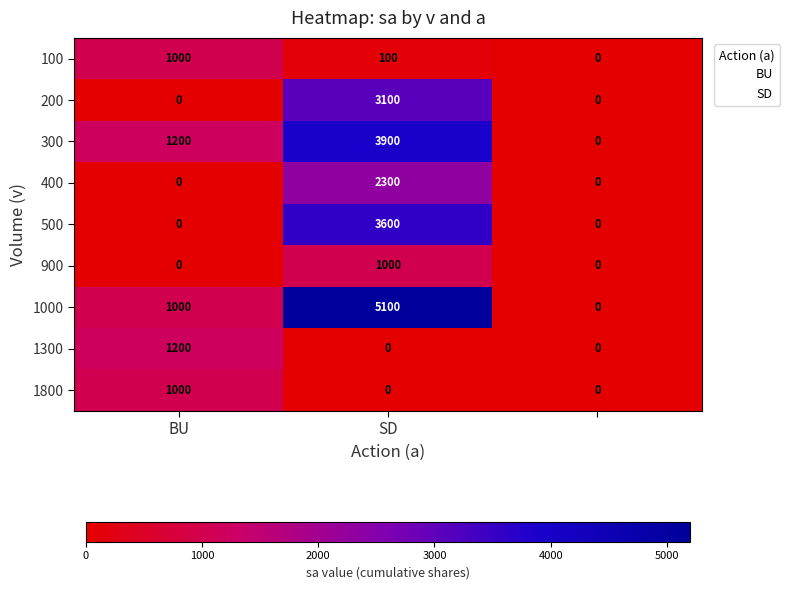

How many 200 values are between 0 and 3100?

3